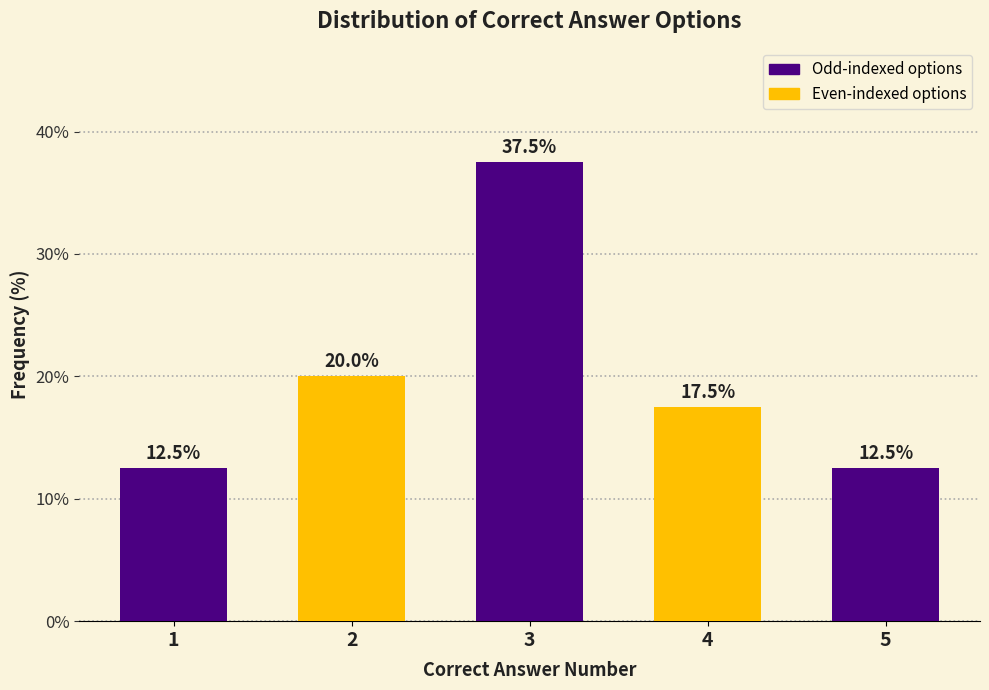

Reading right to left, extract all data points from this chart.

5=12.5	4=17.5	3=37.5	2=20.0	1=12.5